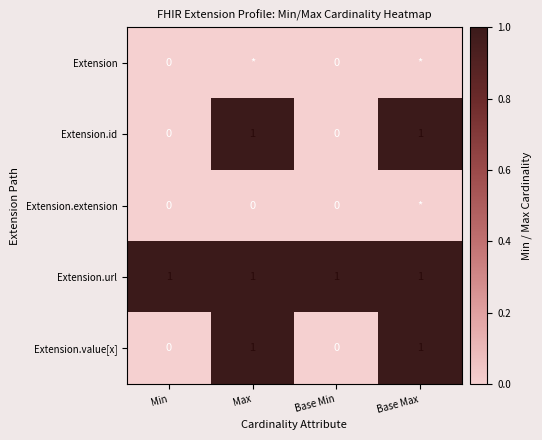

The value of Extension.id at Base Min is 0. True or false?

True